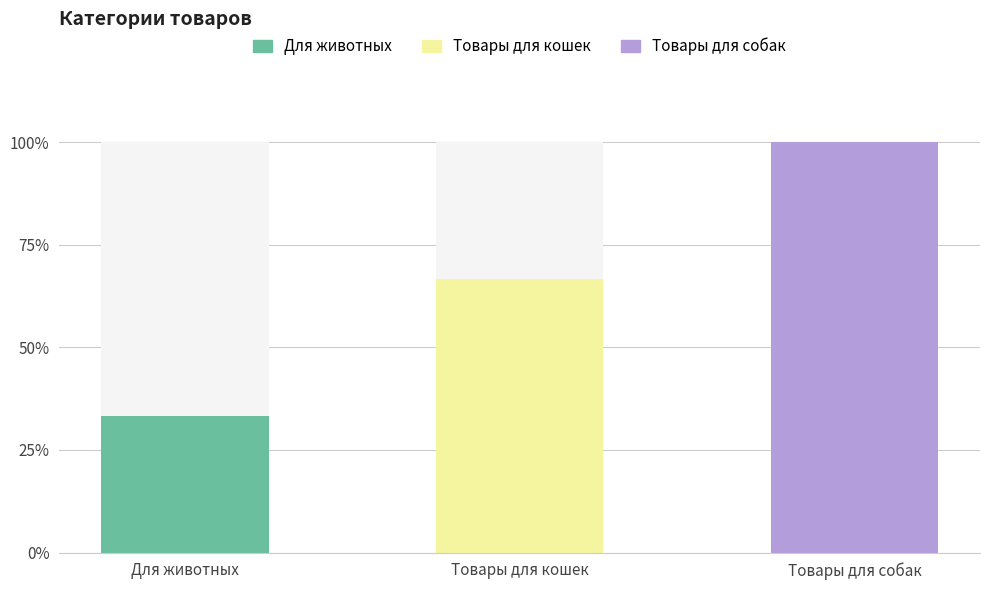

Rank the categories by value from lowest to highest.

Для животных, Товары для кошек, Товары для собак